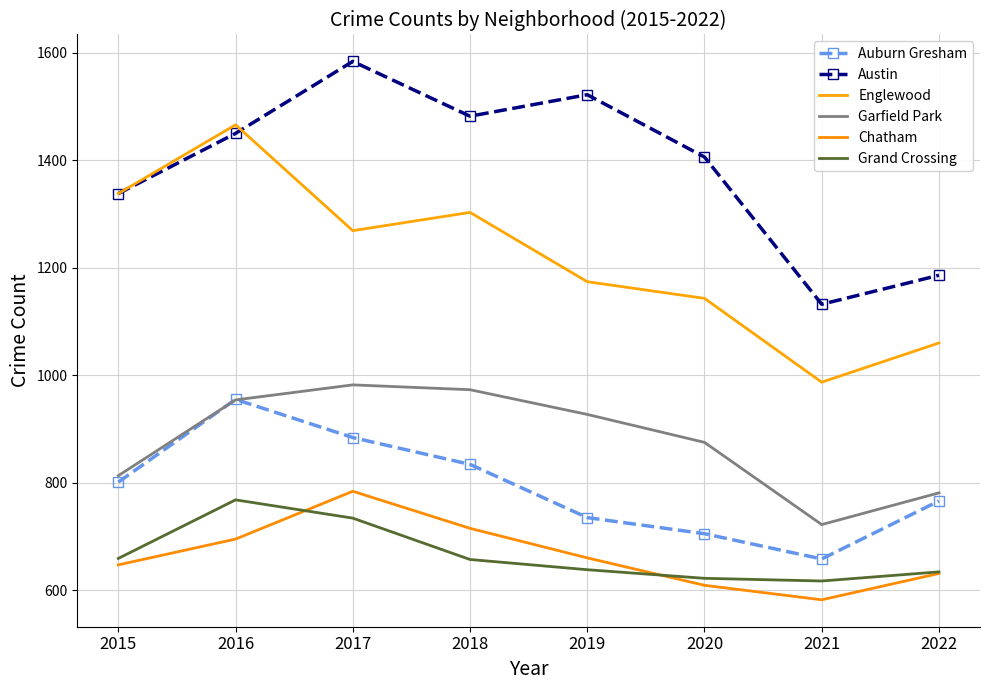

Where is the first local minimum for Auburn Gresham?

2021